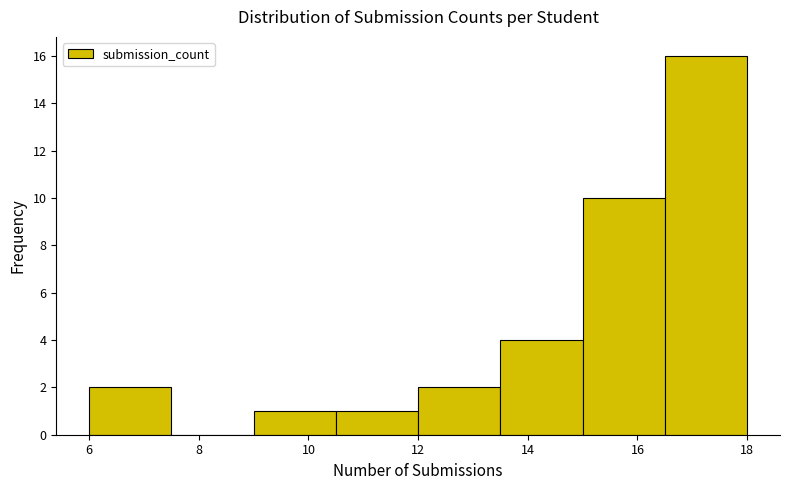

How tall is the bar that spans 10.5 to 12.0 on the x-axis? Neither the bar edges nor the heights are printed on the chart, so give them approximately, as read against the axes.

1